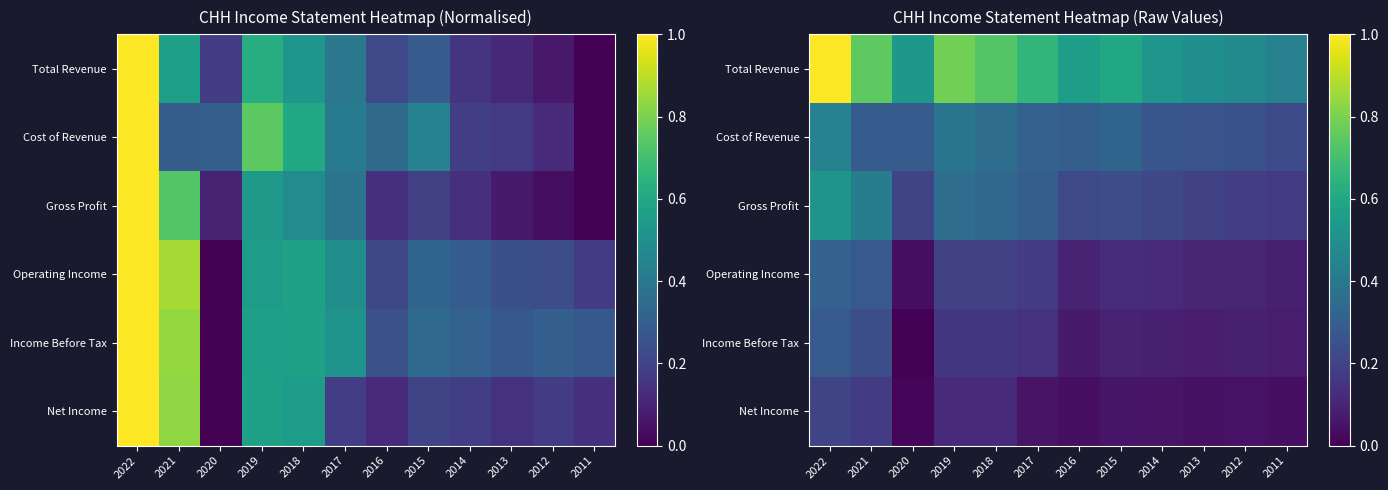

Between 2017 and 2016, which is larger?

2017